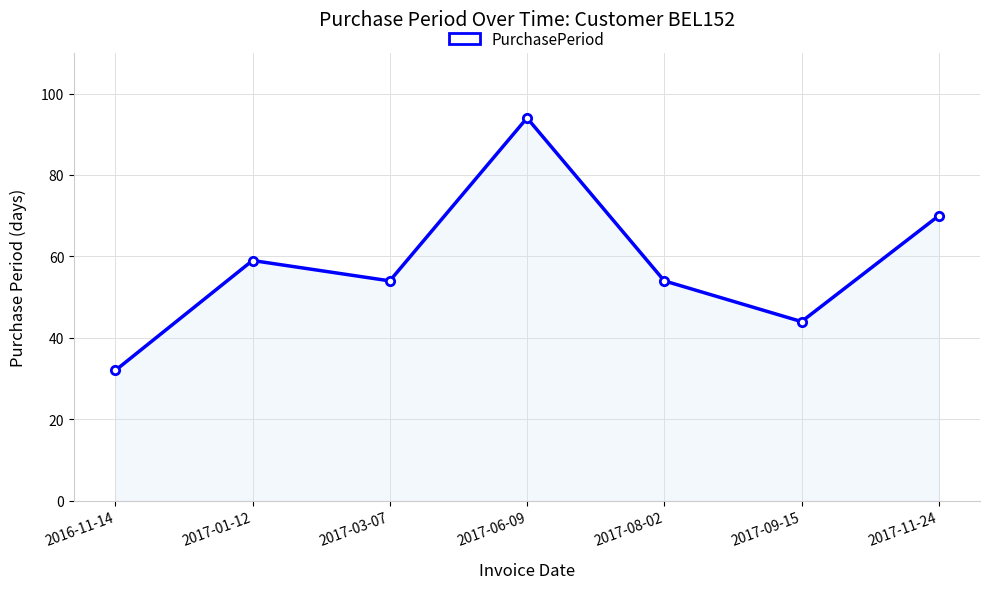

Which has a higher value, 2017-06-09 or 2016-11-14?

2017-06-09